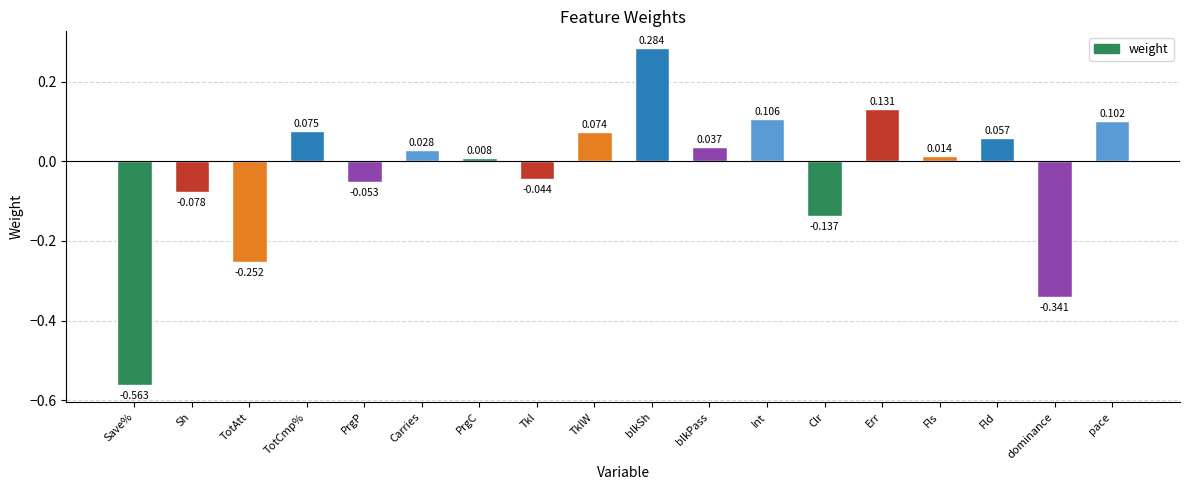

What position from the right is Int?

7